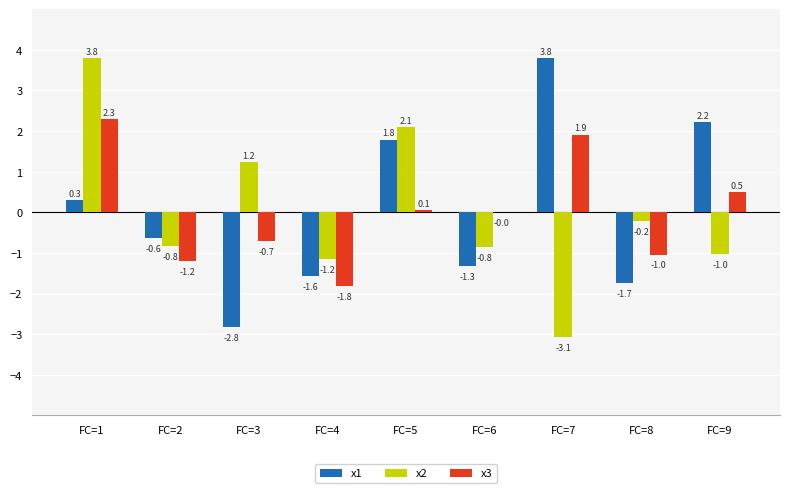

At which label does x2 reach its peak?

FC=1